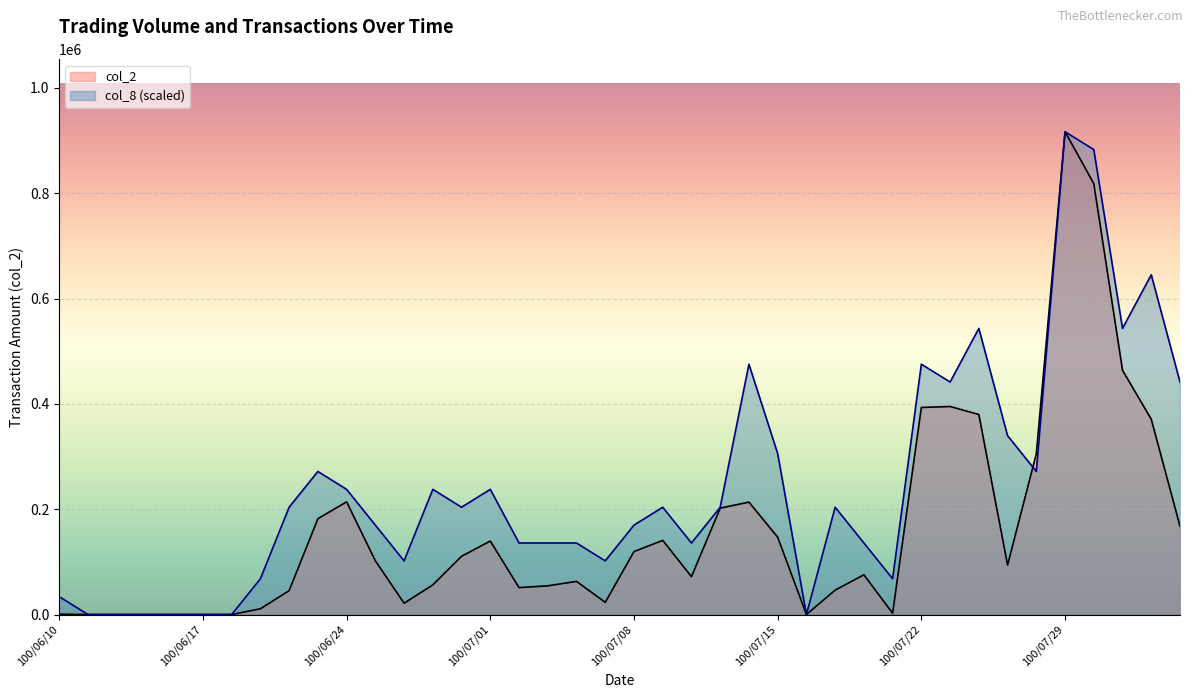

What is the label of the 9th point from the left?

100/06/22